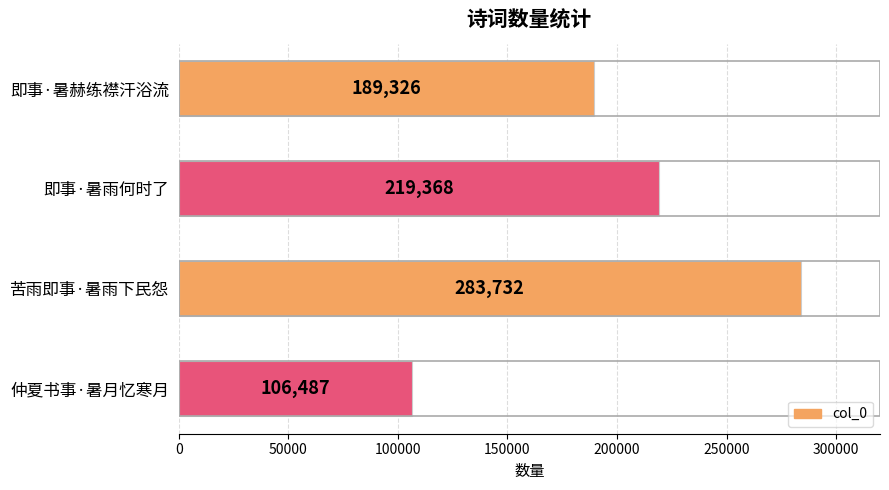

What is the ratio of the value at 苦雨即事·暑雨下民怨 to the value at 仲夏书事·暑月忆寒月?

2.7